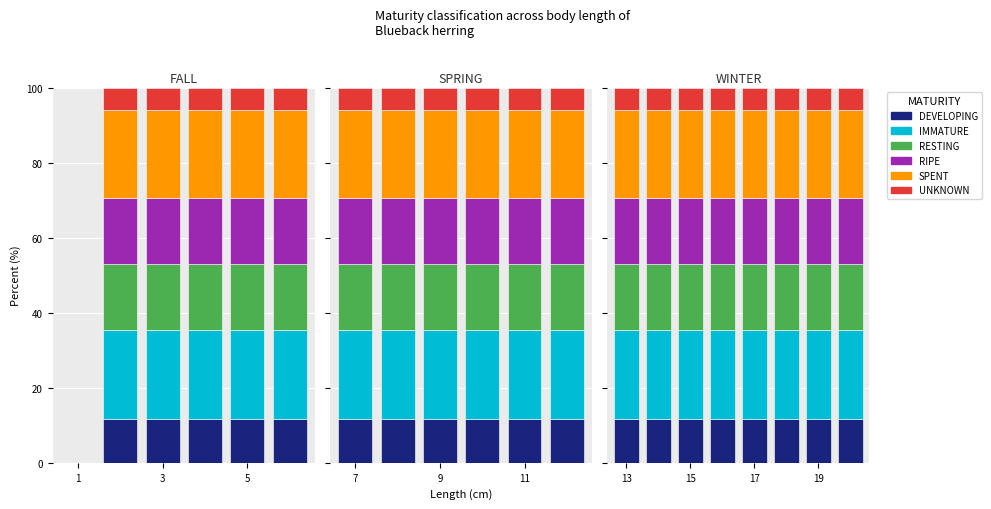

The SPENT series shows 32.3 at 19. True or false?

False